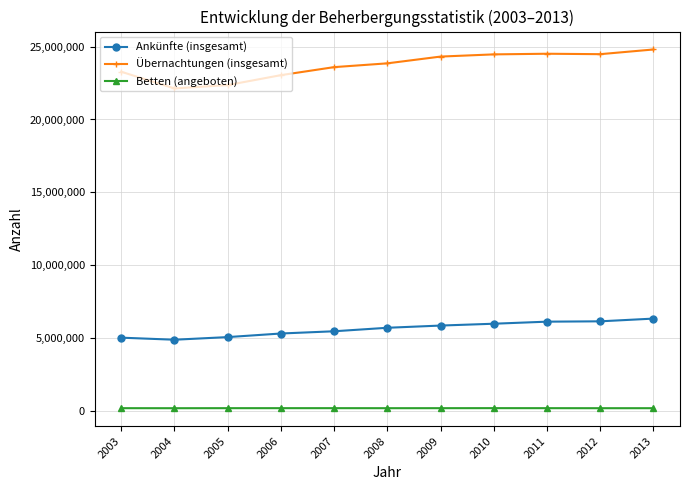

List the series in order of their overall mean, lowest first.

Betten (angeboten), Ankünfte (insgesamt), Übernachtungen (insgesamt)